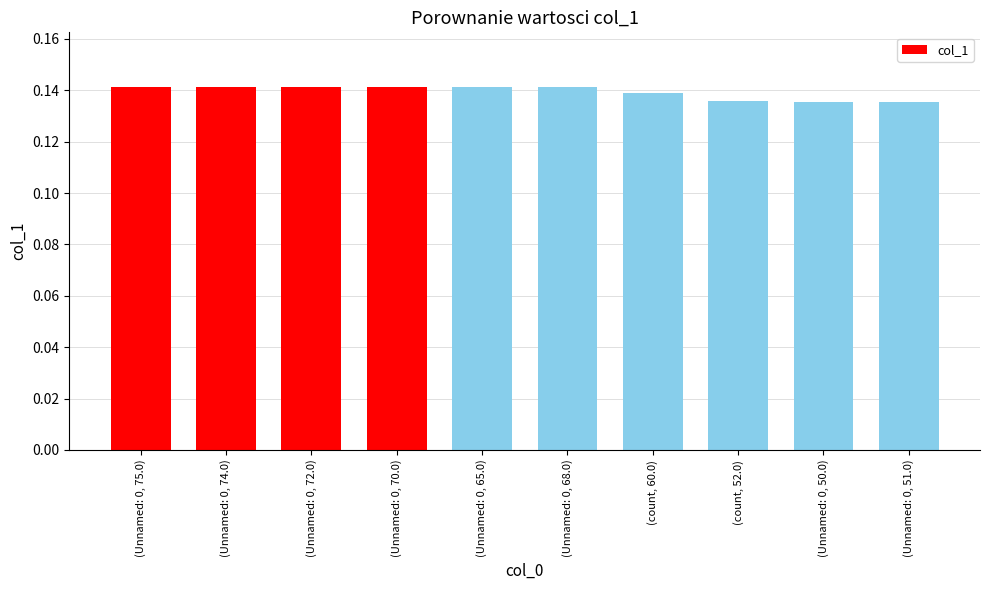

Rank the categories by value from highest to lowest.

(Unnamed: 0, 75.0), (Unnamed: 0, 74.0), (Unnamed: 0, 72.0), (Unnamed: 0, 70.0), (Unnamed: 0, 65.0), (Unnamed: 0, 68.0), (count, 60.0), (count, 52.0), (Unnamed: 0, 50.0), (Unnamed: 0, 51.0)